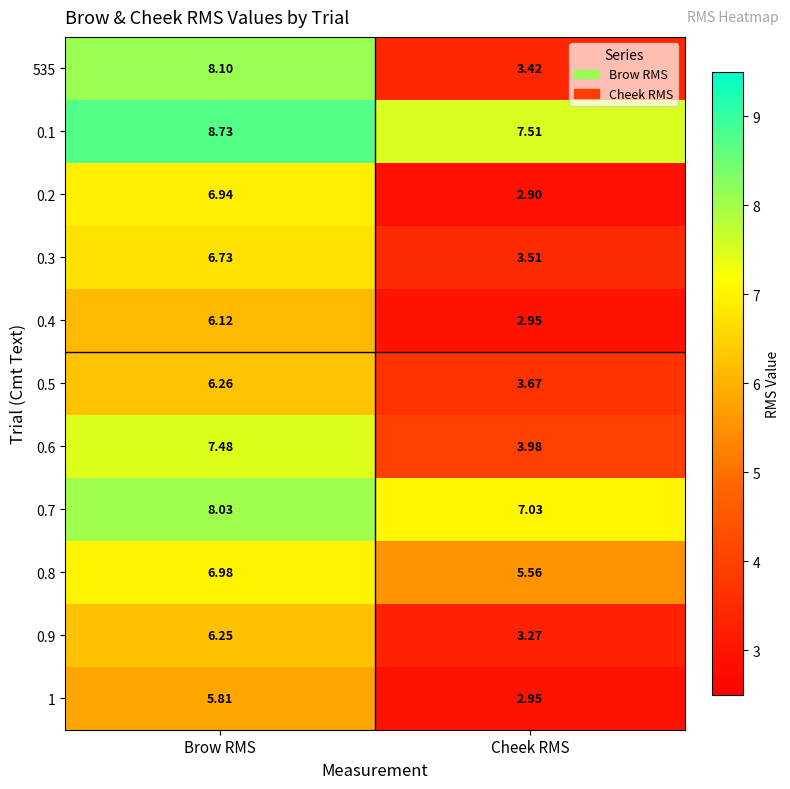

Rank the categories by 535 value from lowest to highest.

Cheek RMS, Brow RMS